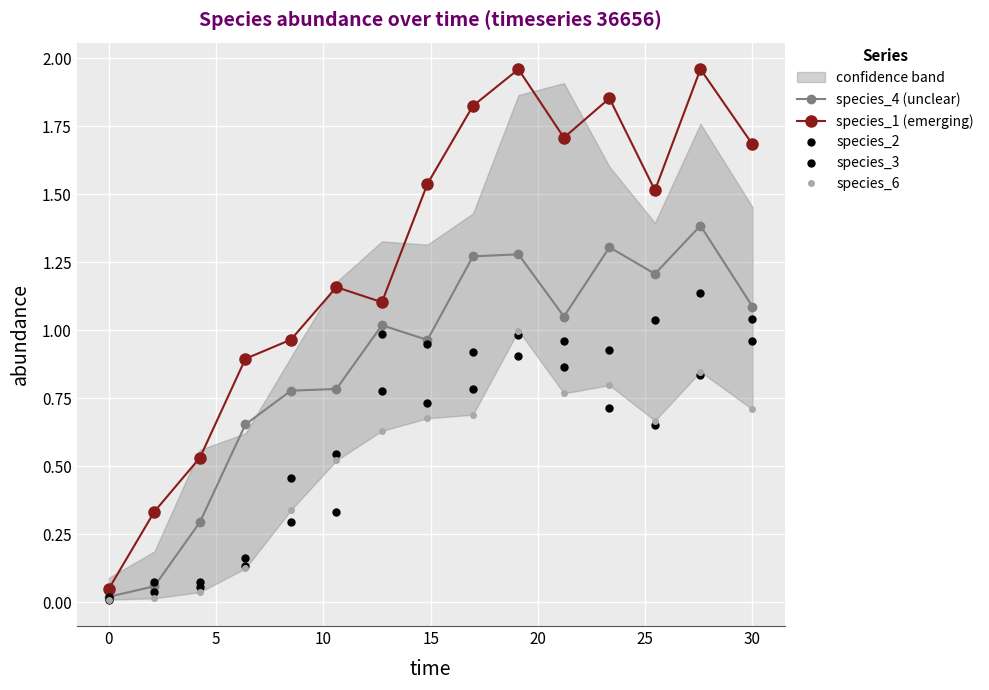

Which series has the largest range (max minus min)?

species_1 (emerging)